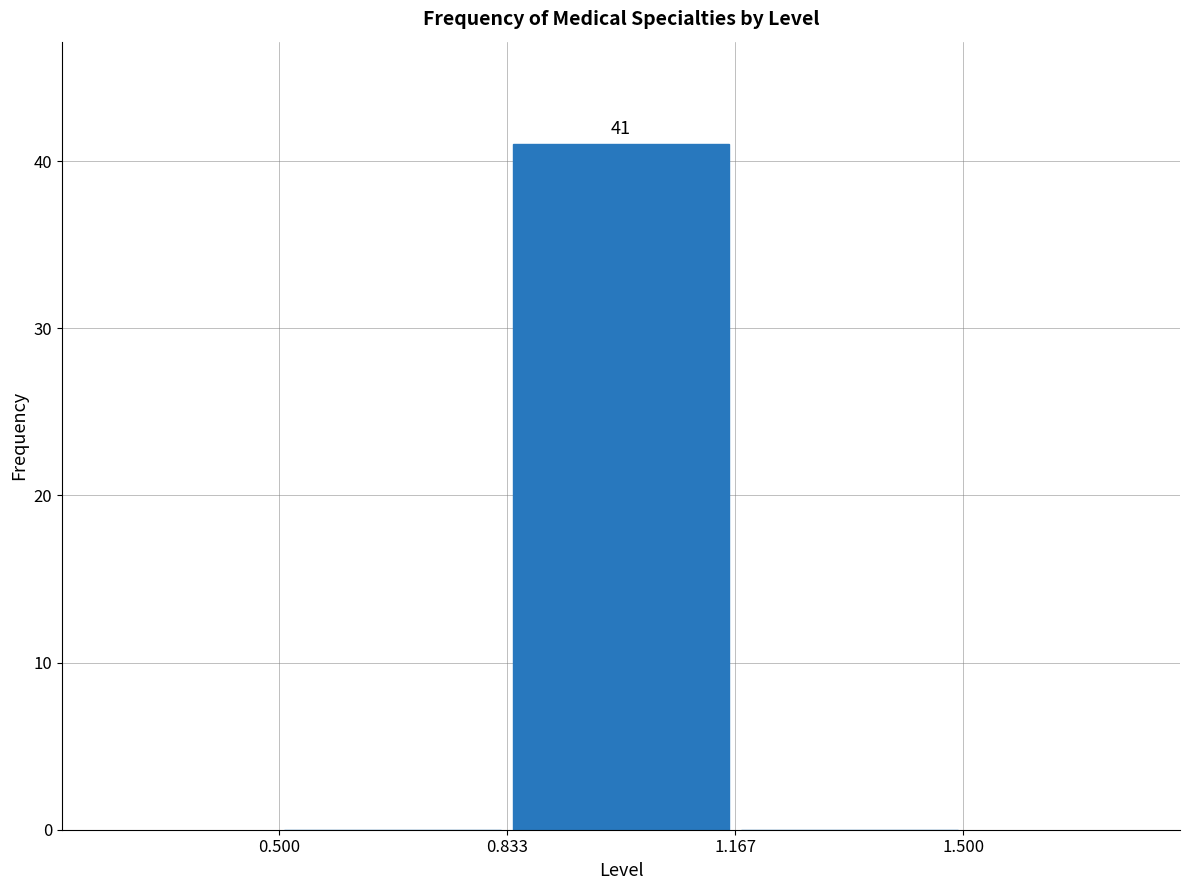

Over which range of the x-axis is the bar tallest?

0.833 to 1.167